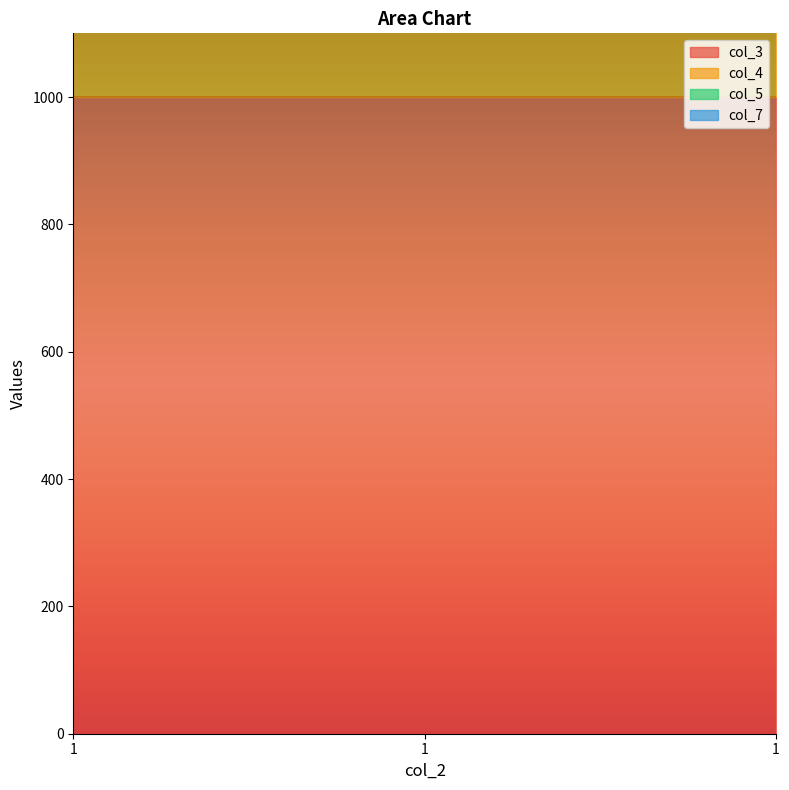

At how many categories does at least one series exceed 114?

3